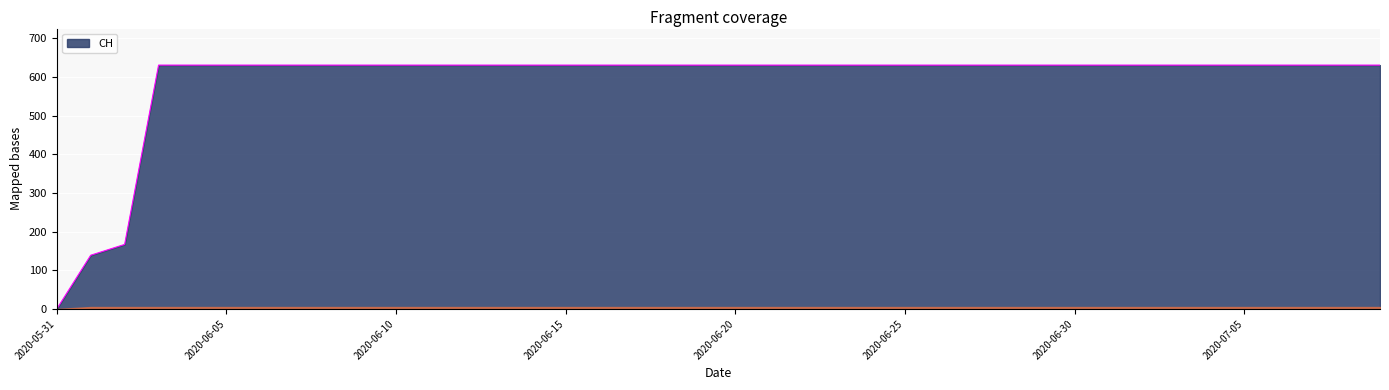

What is the average value?

591